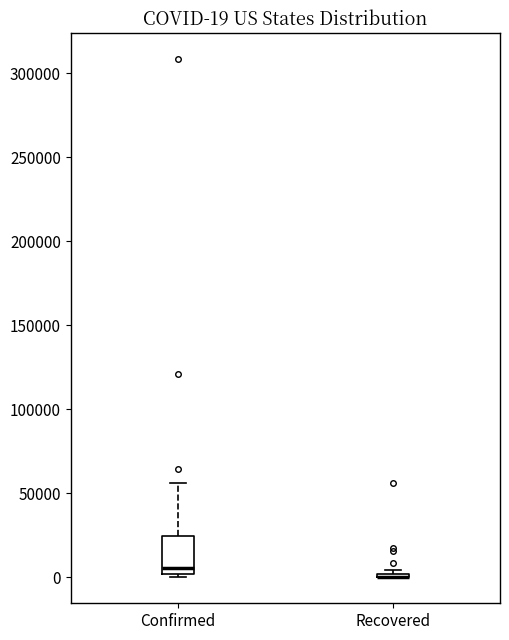

Comparing the boxes themselves (not the whiskers), which one is the tallest?

Confirmed